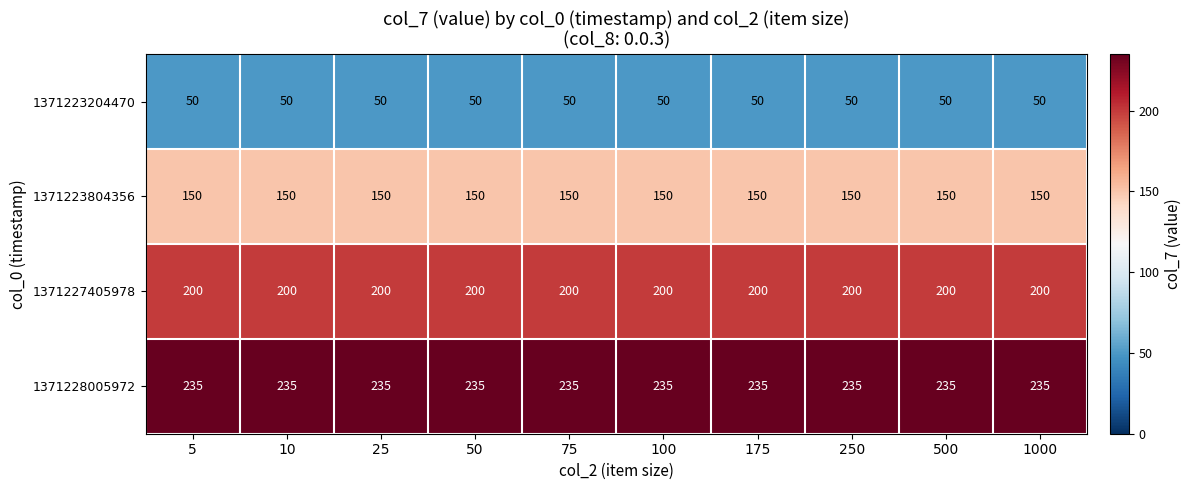

At 250, list the series in order from largest to smallest.

1371228005972, 1371227405978, 1371223804356, 1371223204470